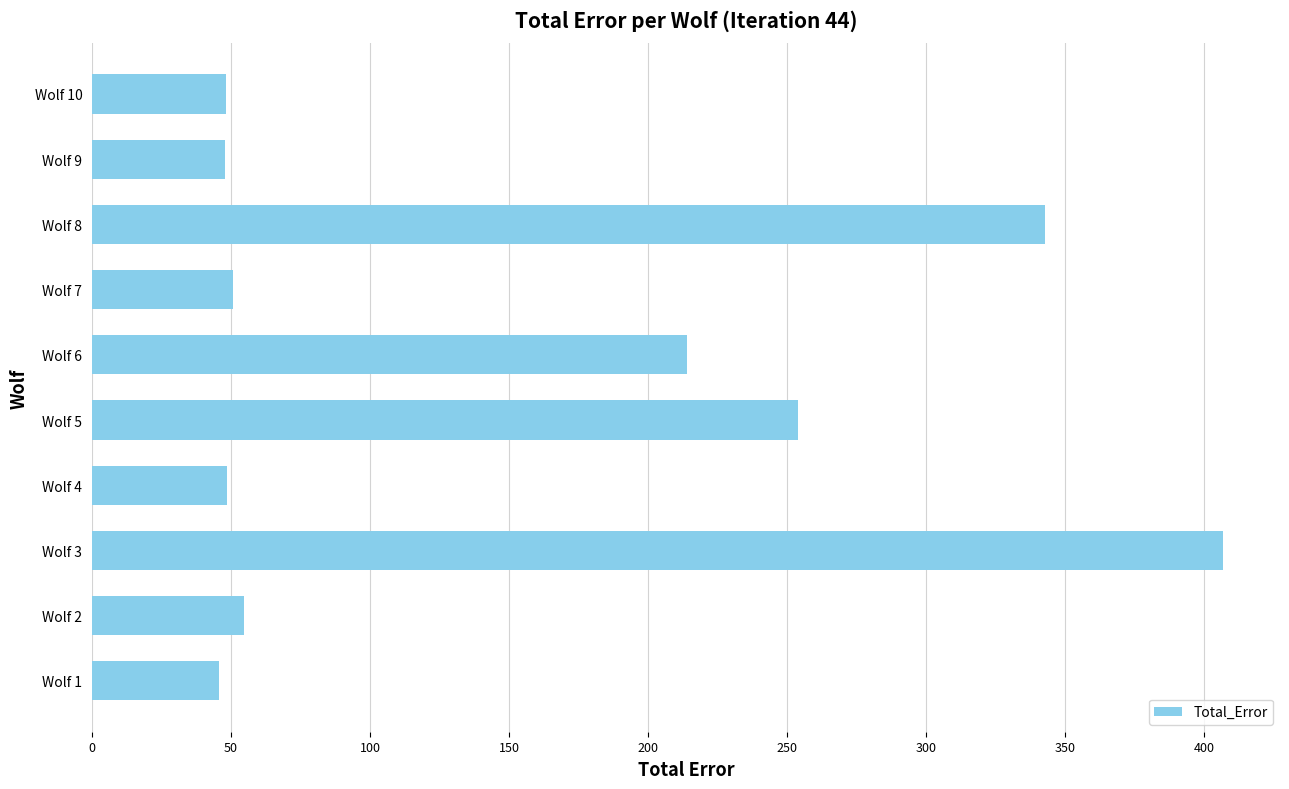

Which has a higher value, Wolf 2 or Wolf 6?

Wolf 6